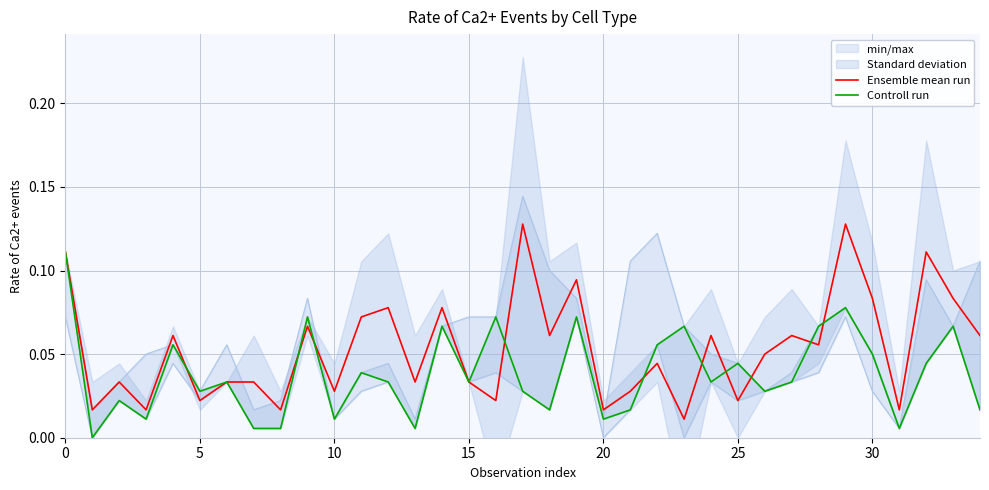

At which label is Ensemble mean run closest to 0?

23